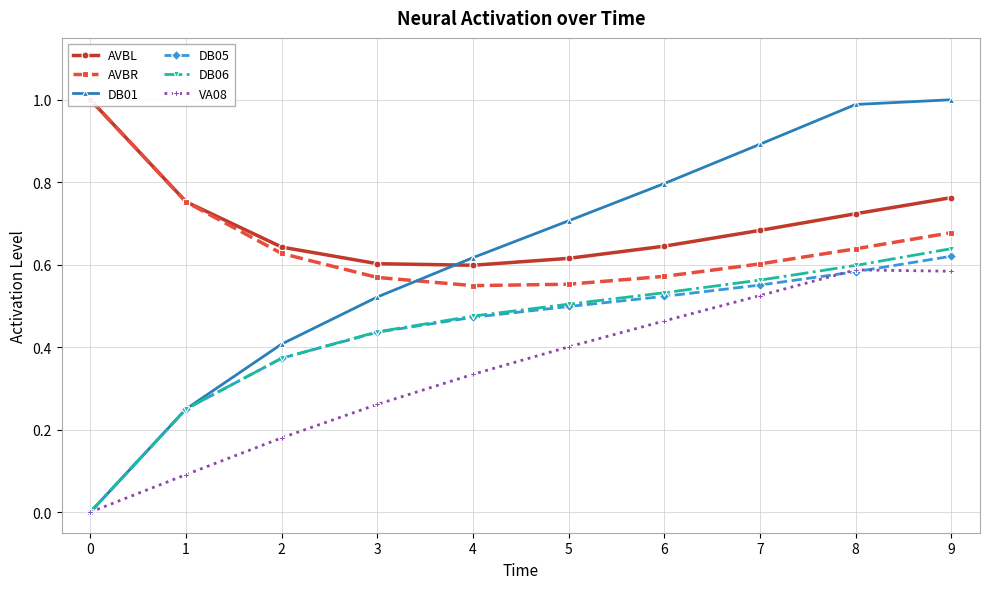

Which series has the largest range (max minus min)?

DB01